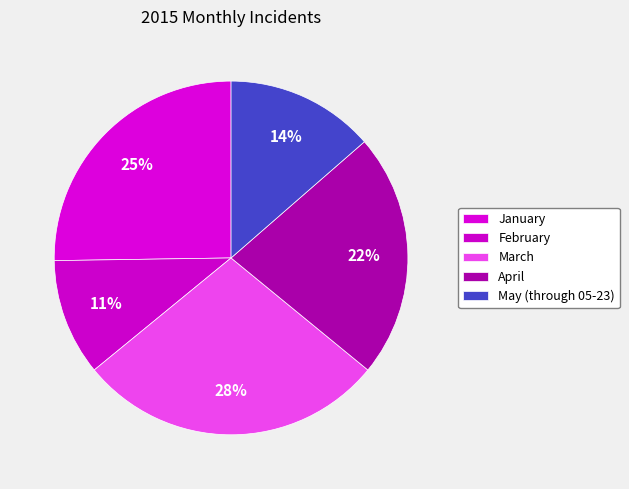

The February slice represents 11% of the pie. True or false?

True